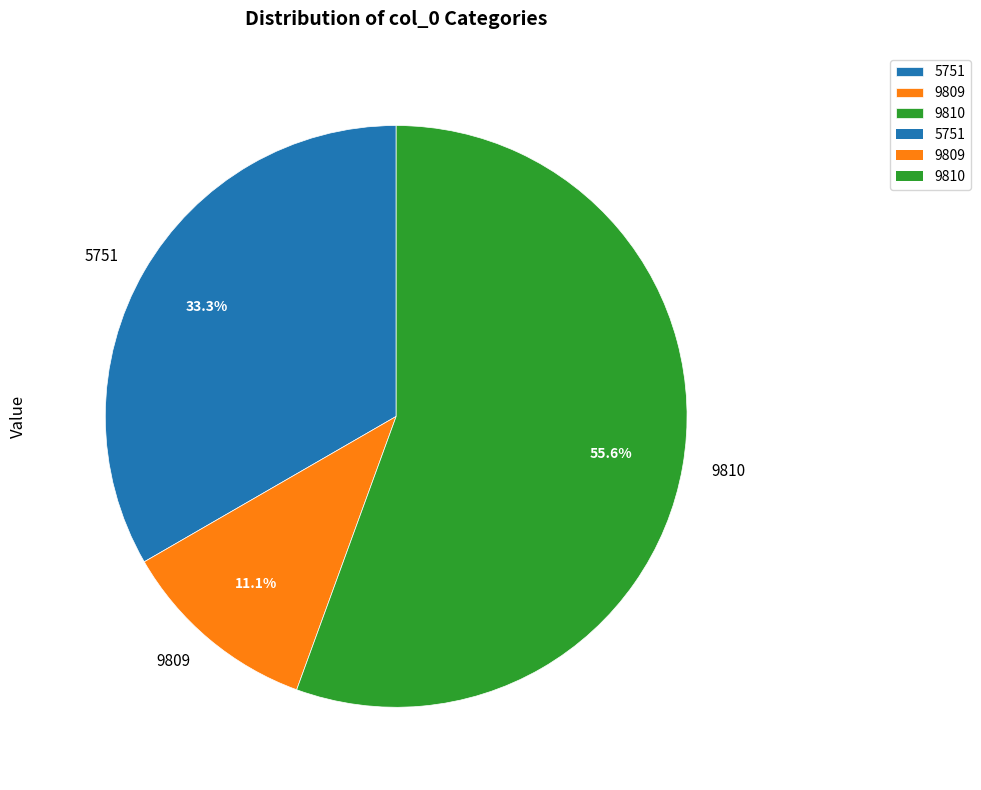

To the nearest percent, what is the difference between the 9810 and 5751 slice percentages?

22%